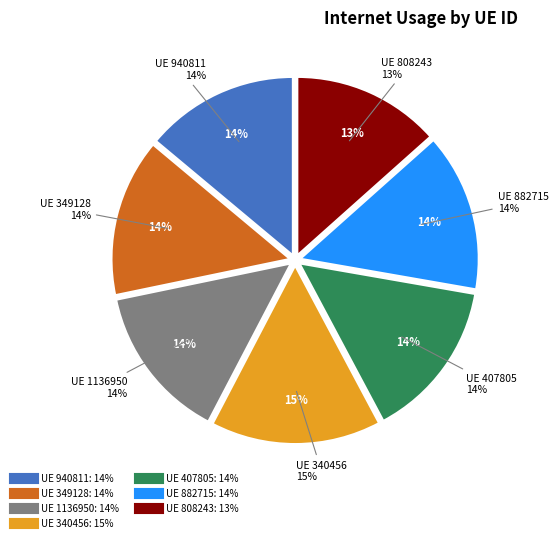

To the nearest percent, what is the difference between the largest and smallest slice percentages?

2%